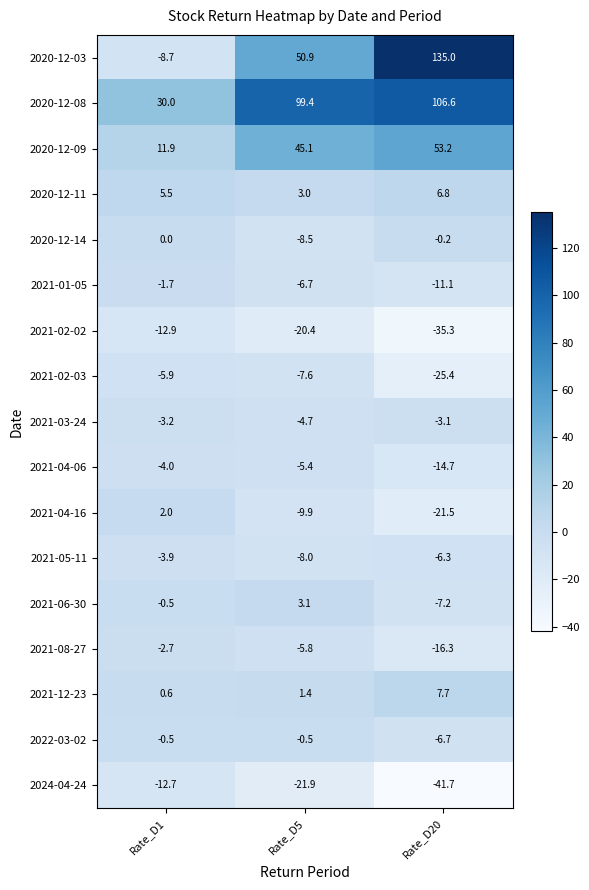

Where does the 2020-12-03 series first go above 50?

Rate_D5